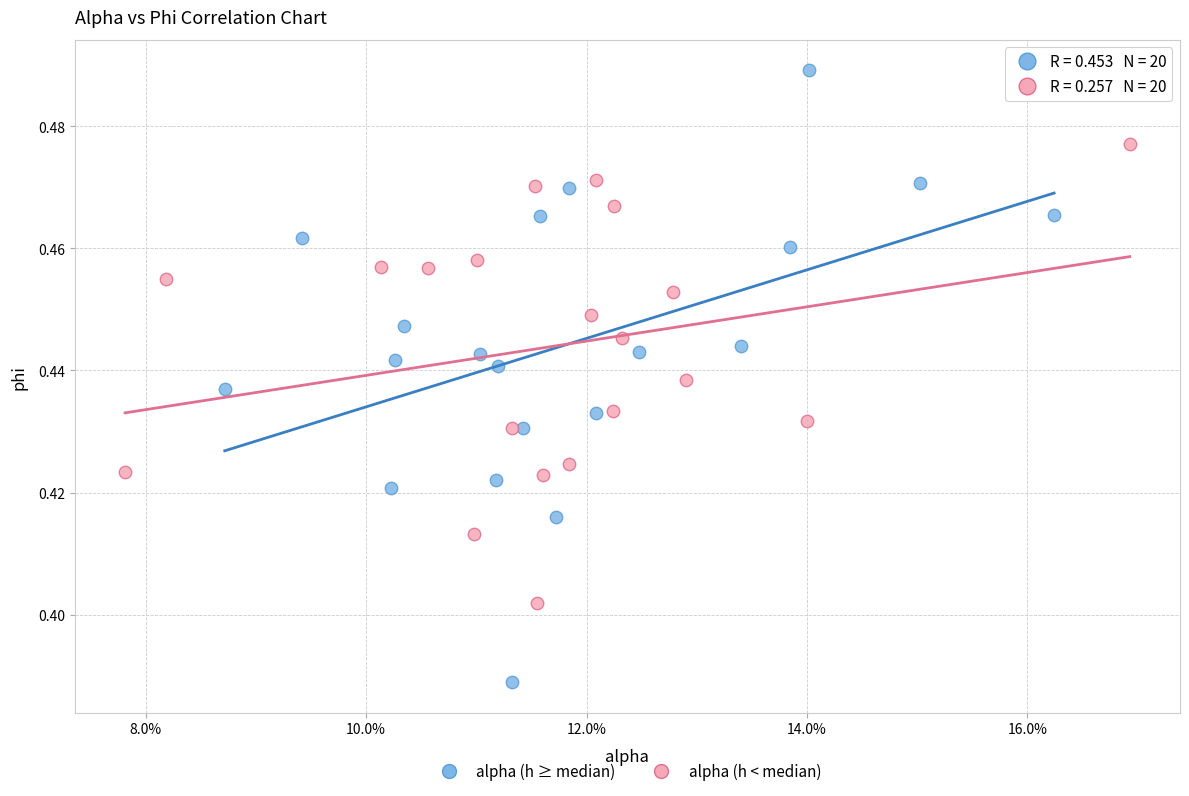

Which series has the widest spread of Y values?

alpha (h ≥ median)